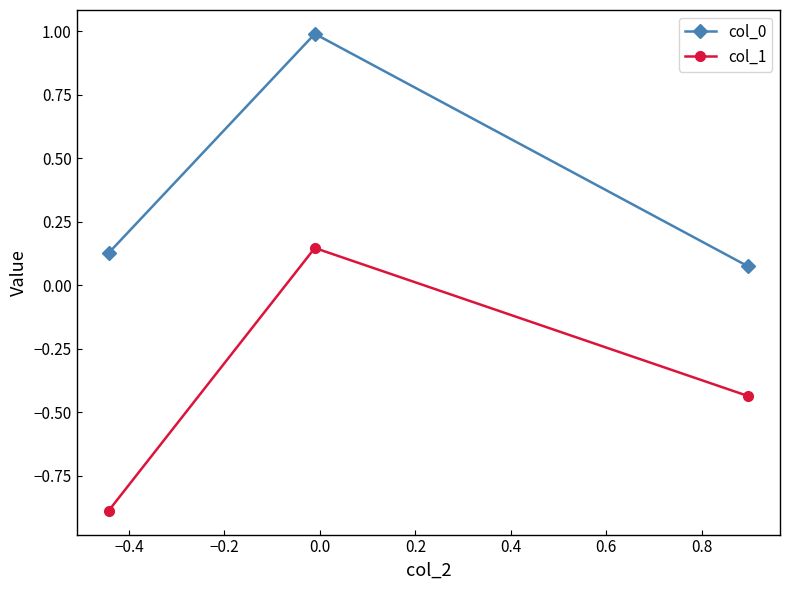

Count the col_1 values in the range 0 to 1.

1